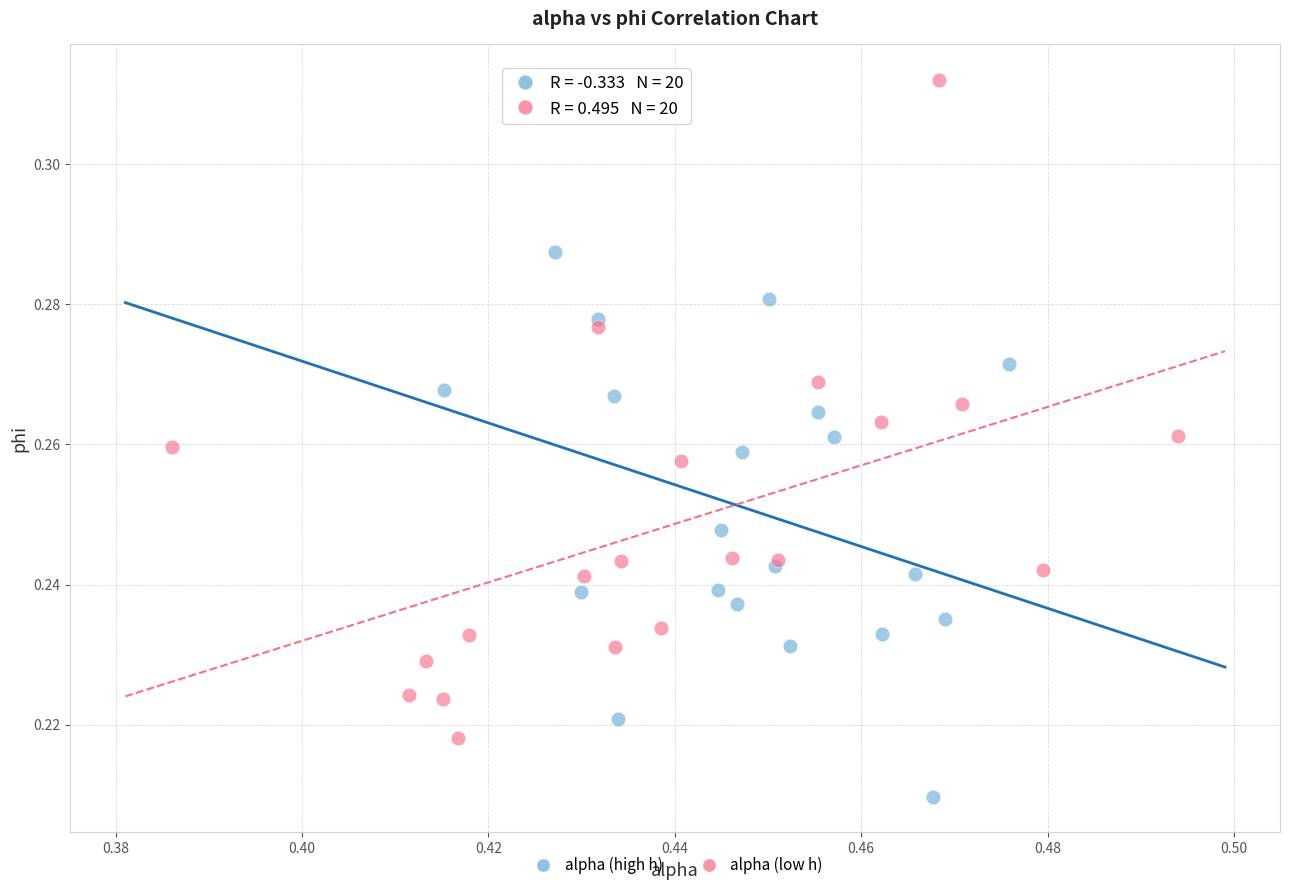

Which series contains the highest Y value?

alpha (low h)